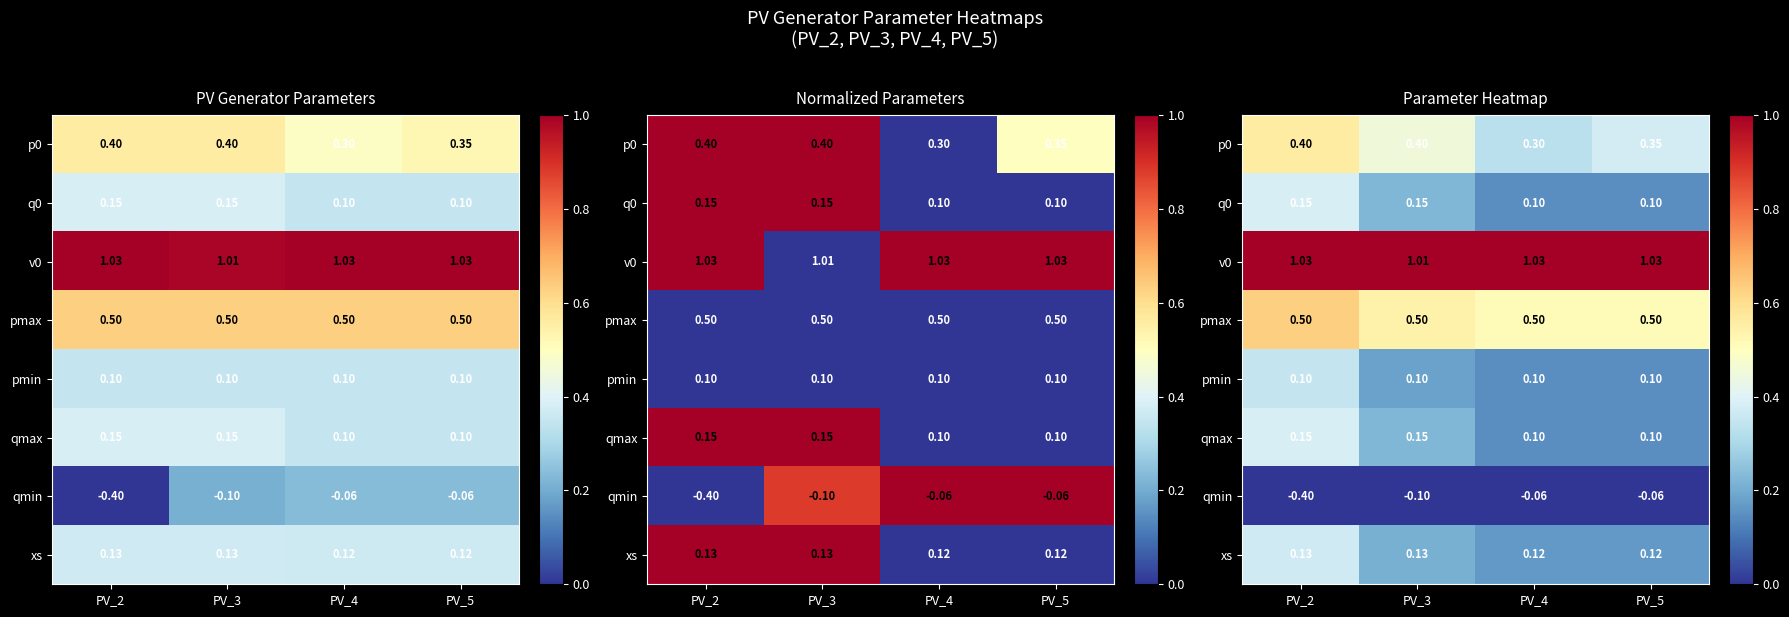

True or false: qmin has a value of 0.0 at PV_2.

True